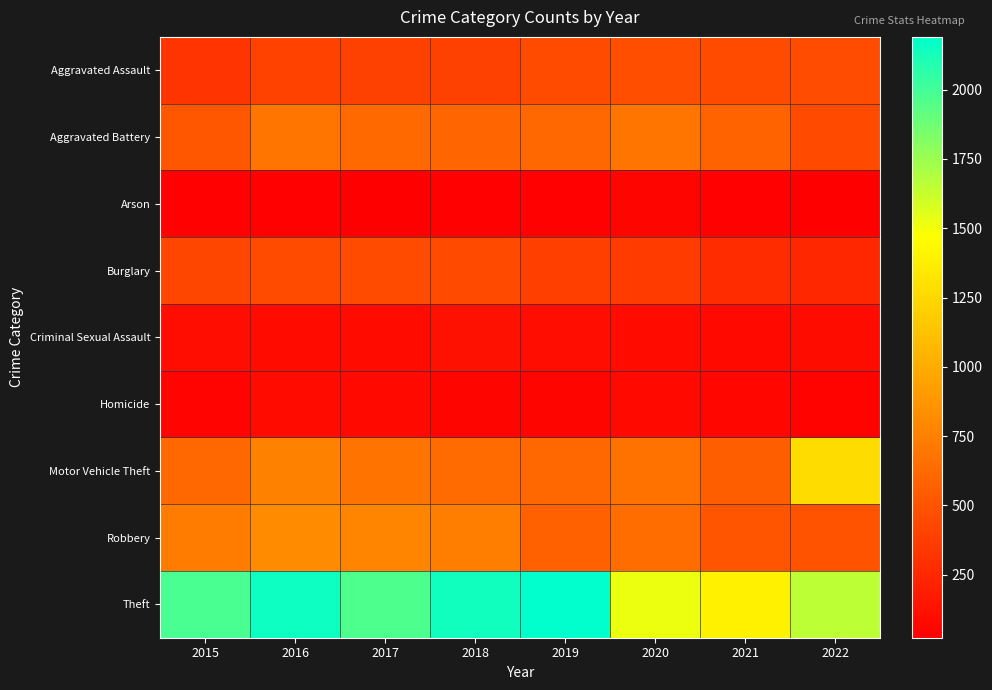

What is the smallest value displayed?

23